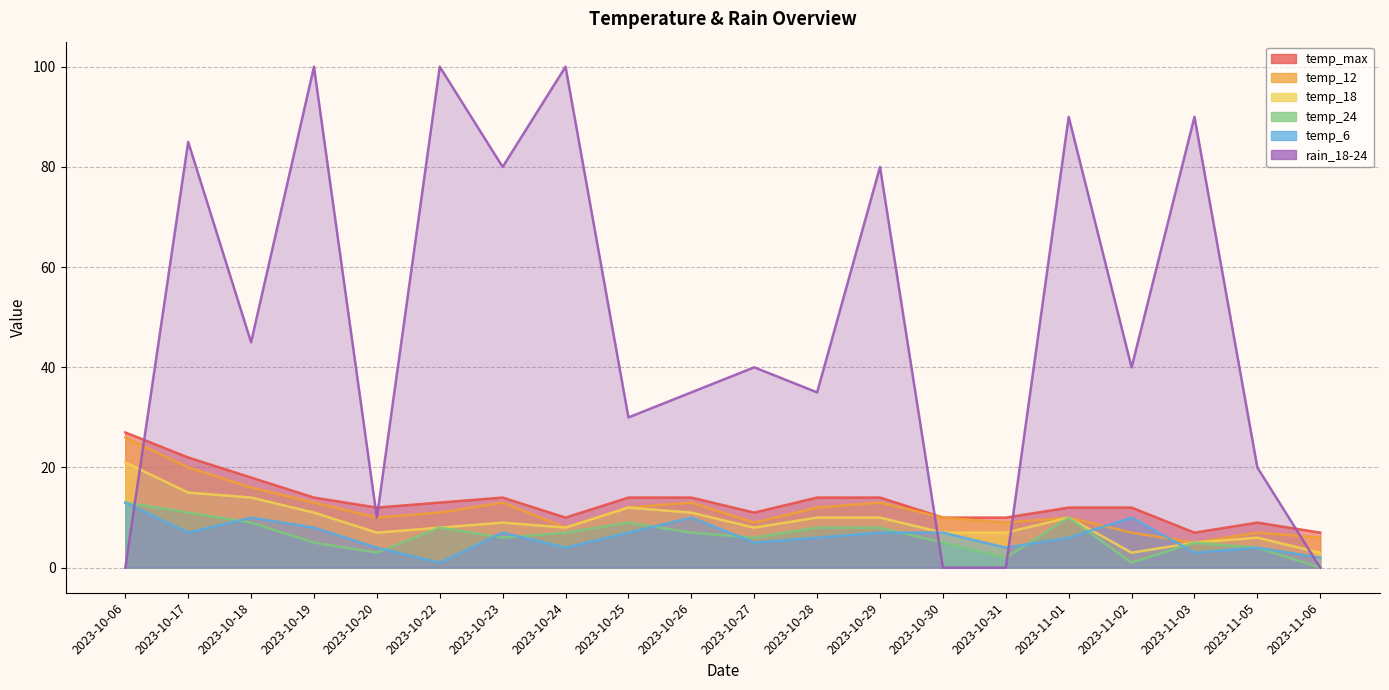

List the series in order of their peak value, highest first.

rain_18-24, temp_max, temp_12, temp_18, temp_24, temp_6